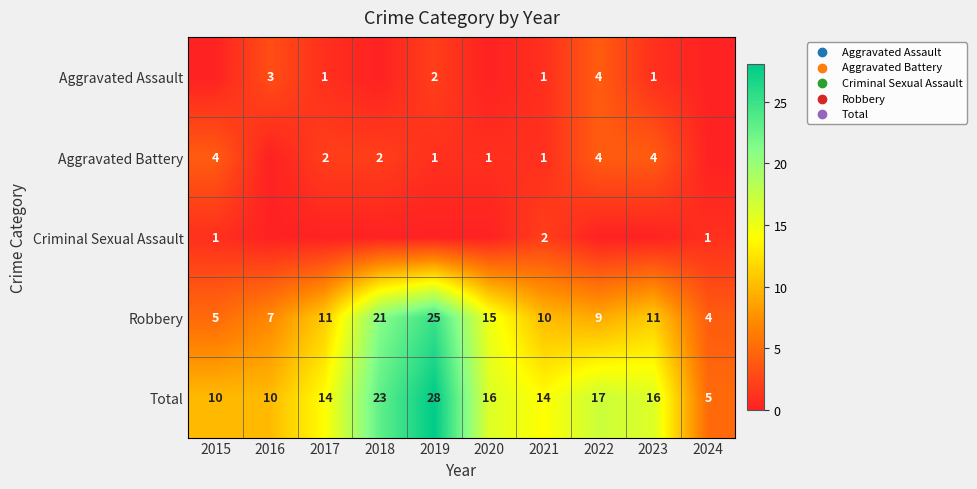

What is the sum of all Robbery values?

118